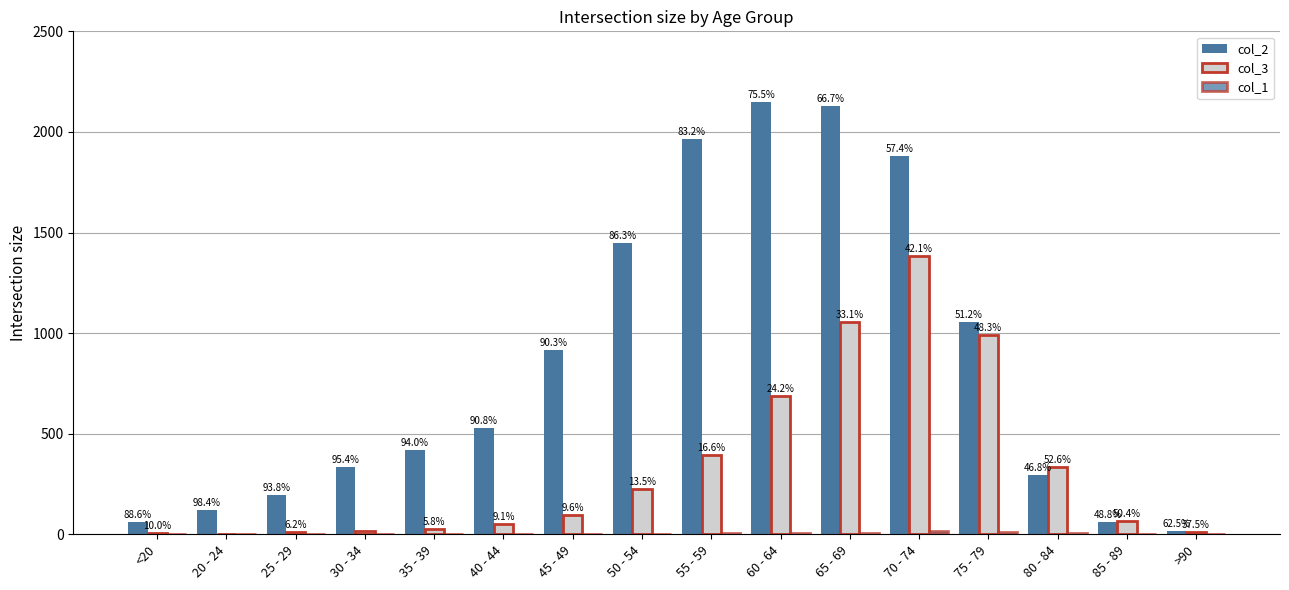

Are the bars horizontal?

No